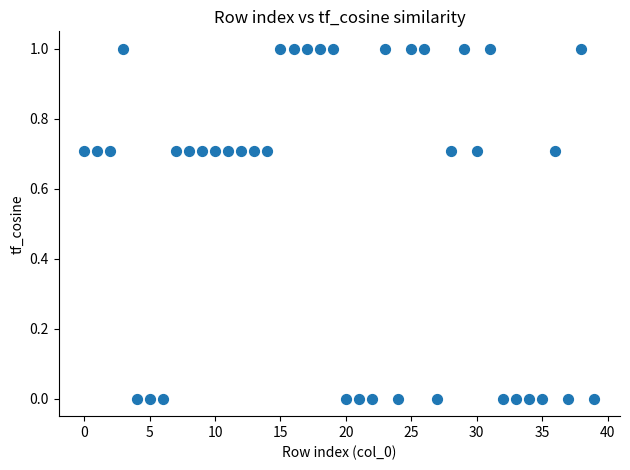

What is the range of Y values (max minus min)?

1.0